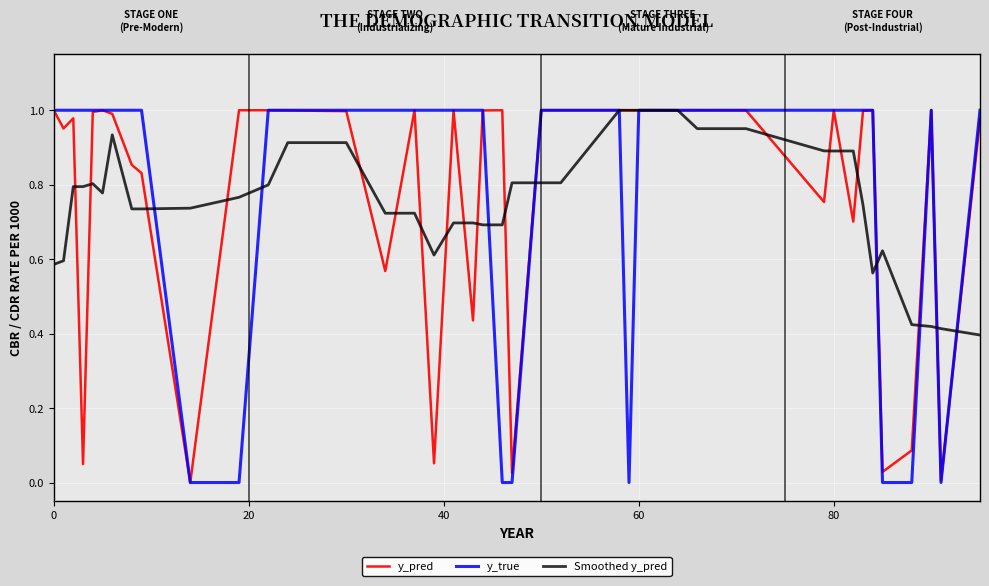

Which series has the widest spread of values?

y_true